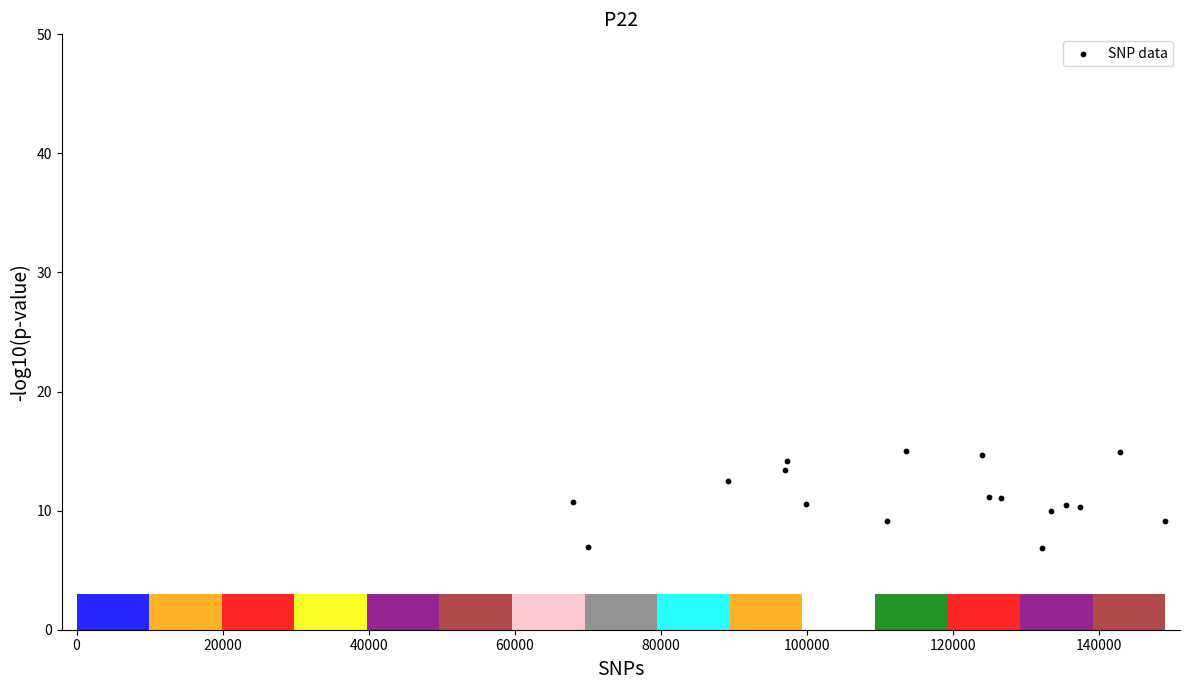

What is the range of Y values (max minus min)?

8.1